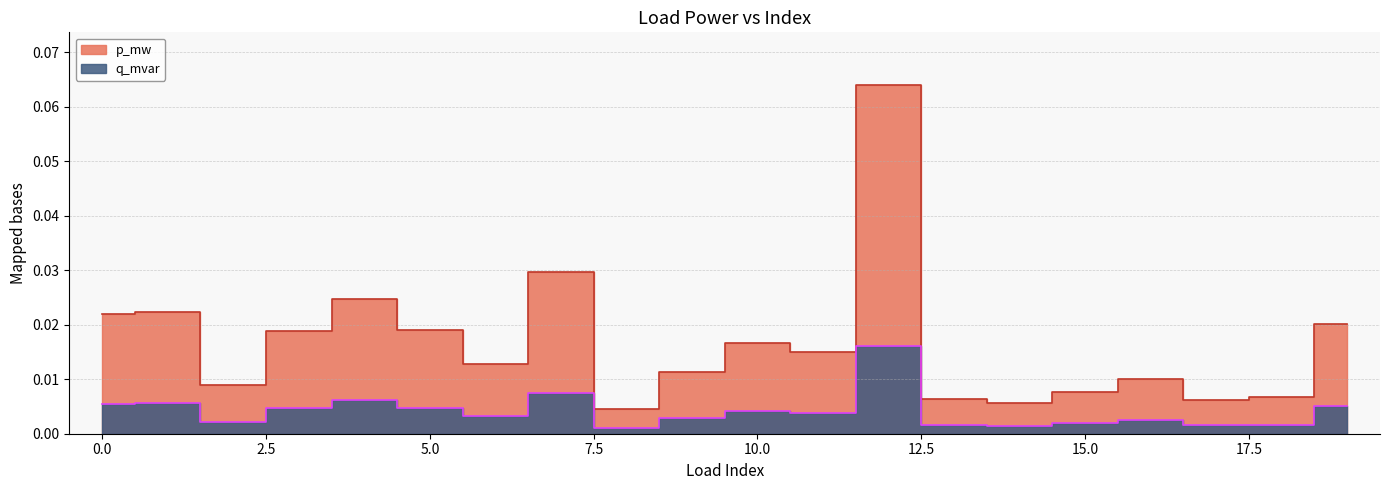

True or false: p_mw has more than 1 interior local peaks.

True